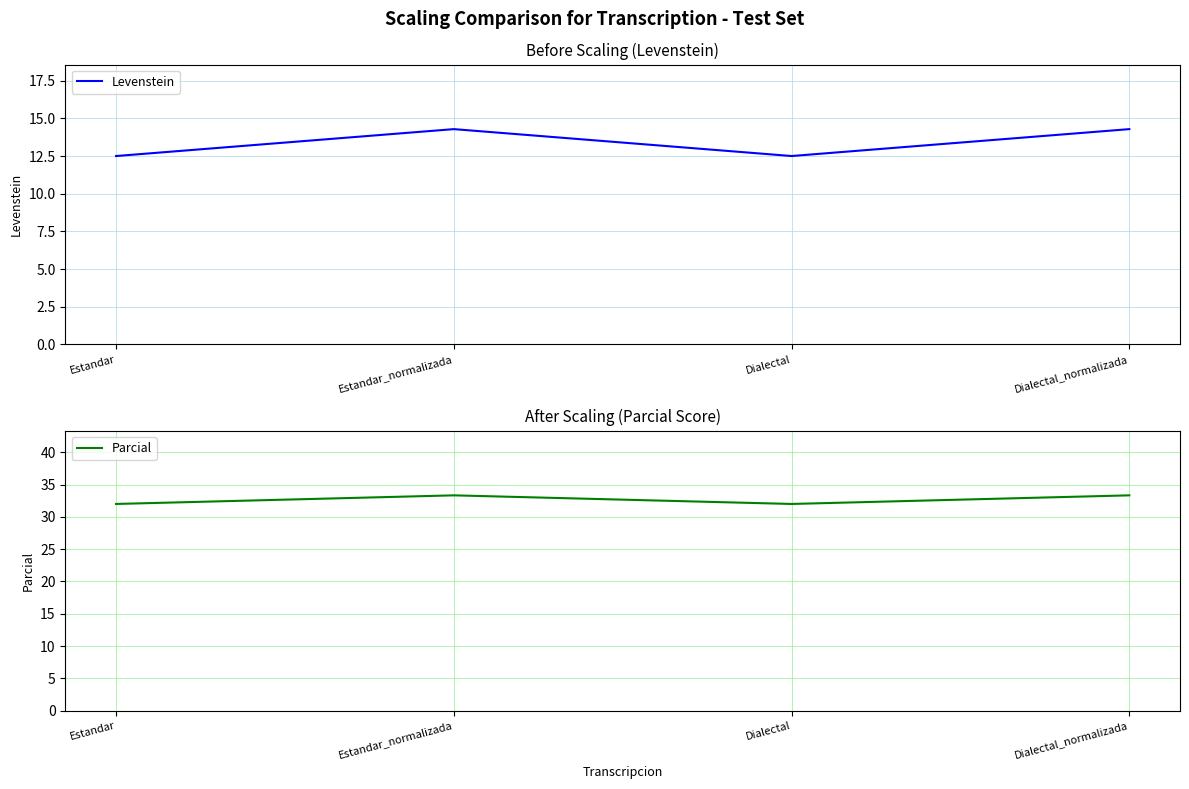

What is the minimum value for Levenstein?

12.5